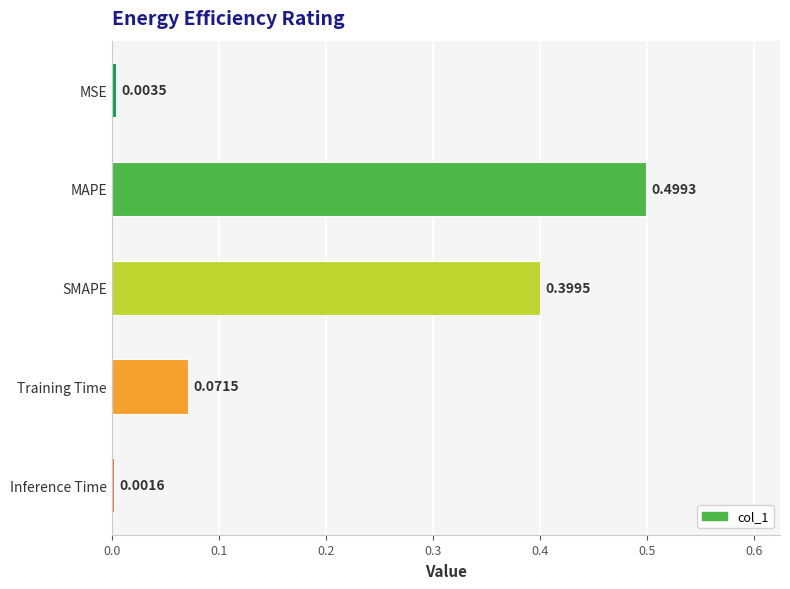

At which label is the value closest to 0?

Inference Time